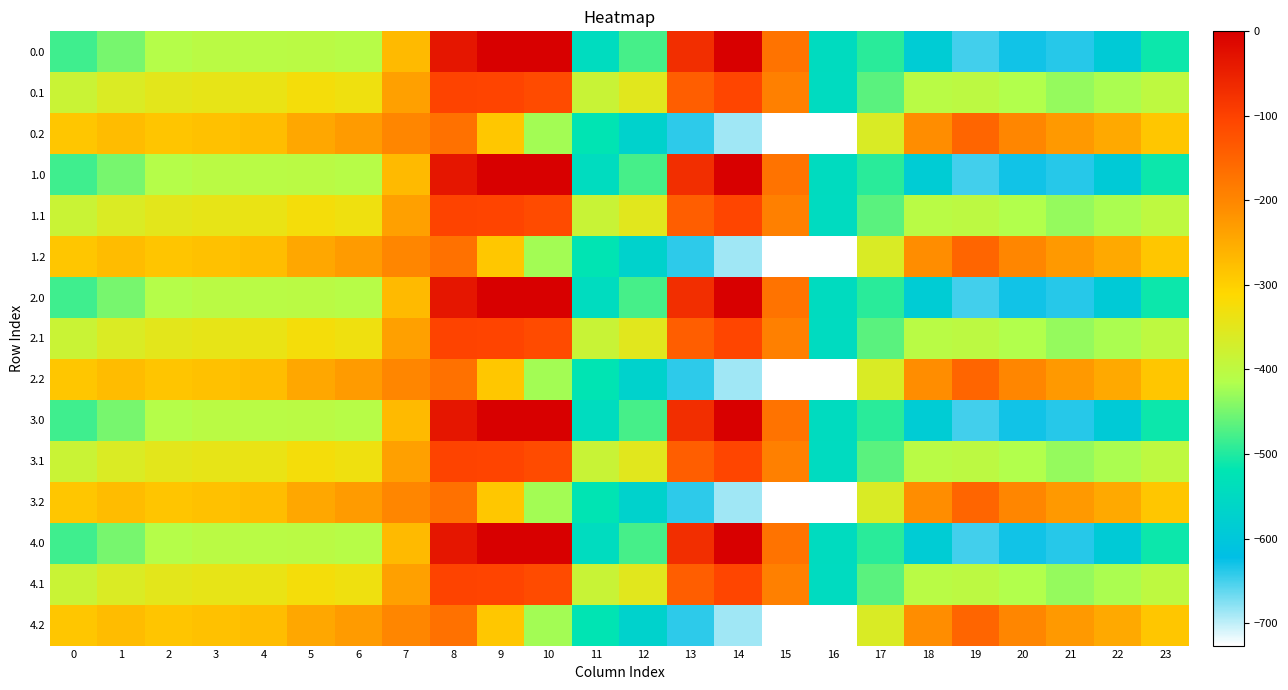

How many distinct data groups are displayed?

15